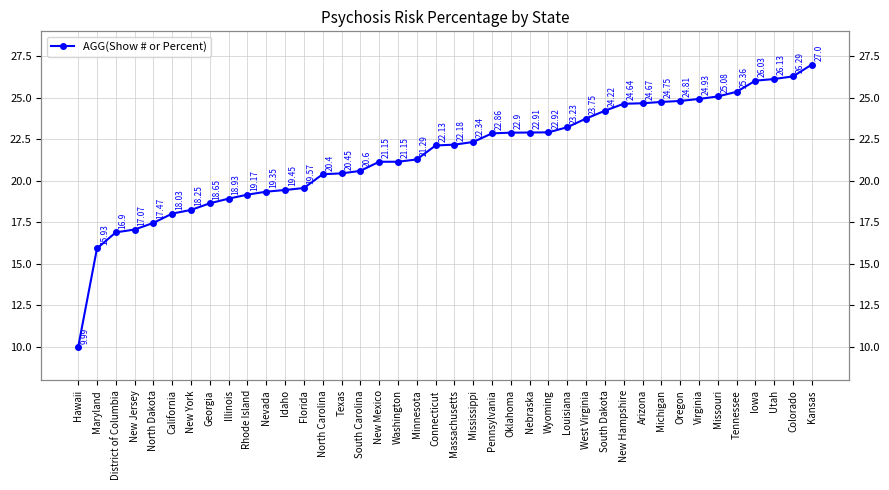

What position from the right is Rhode Island?

31